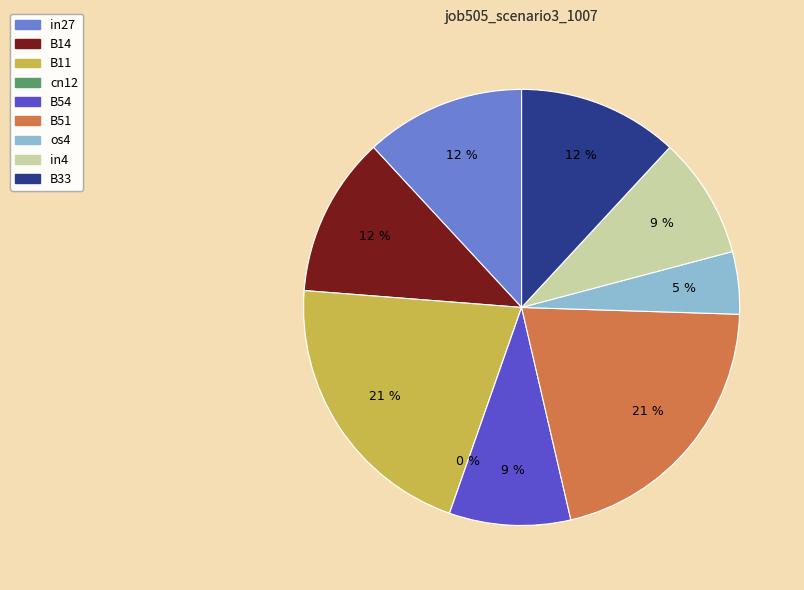

To the nearest percent, what portion does in4 represent?

9%